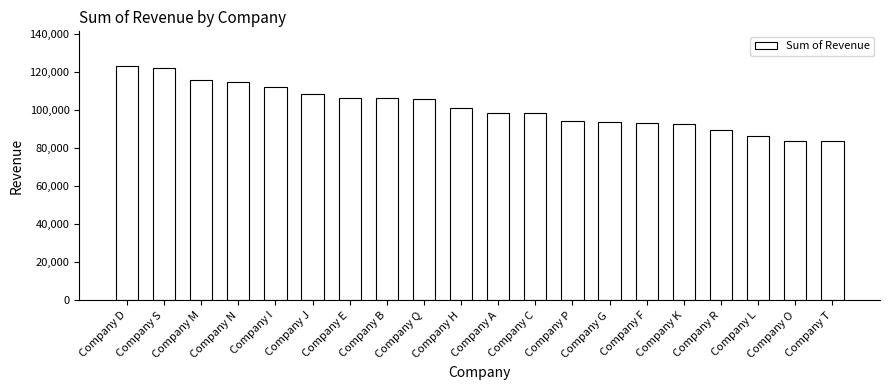

What is the label of the 3rd bar from the right?

Company L